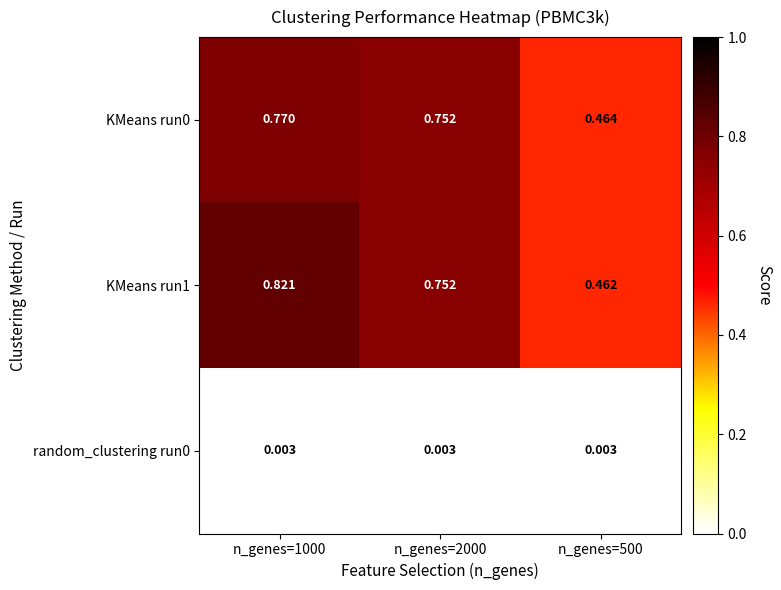

Which series has the largest total across all categories?

KMeans run1